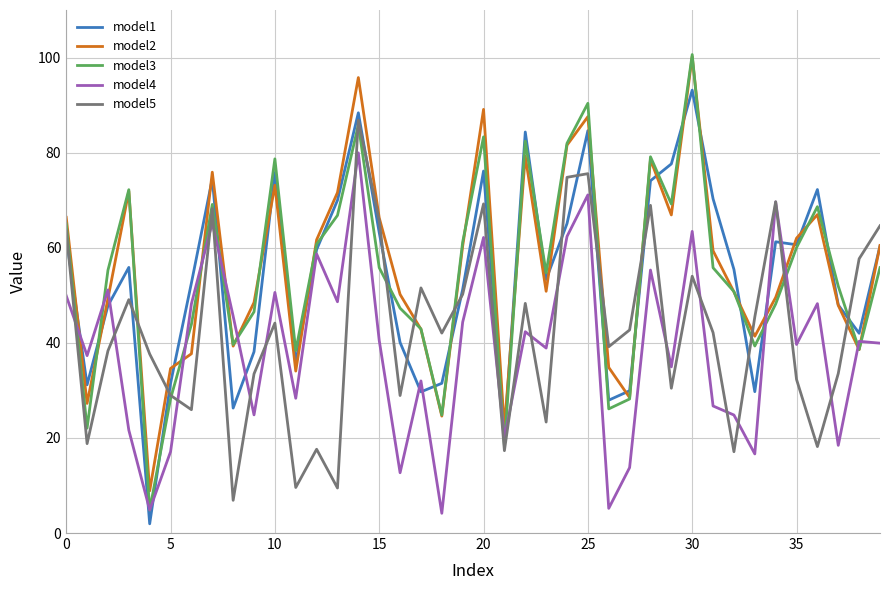

How many intersections are there between model5 and model4?

18